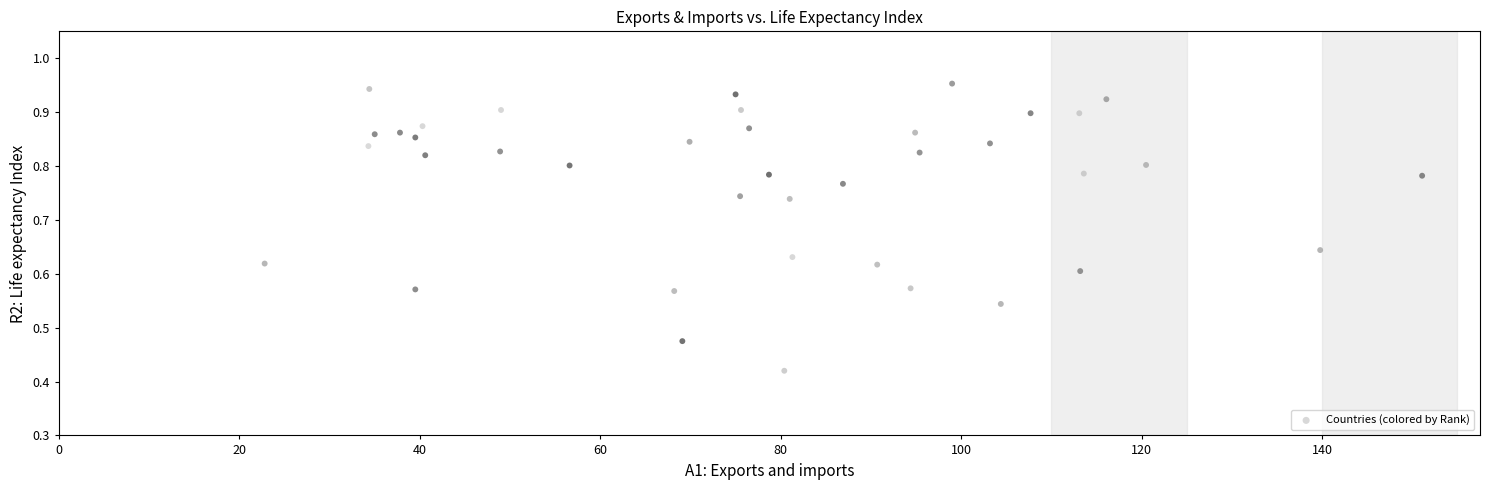

What is the range of X values (max minus min)?

128.3